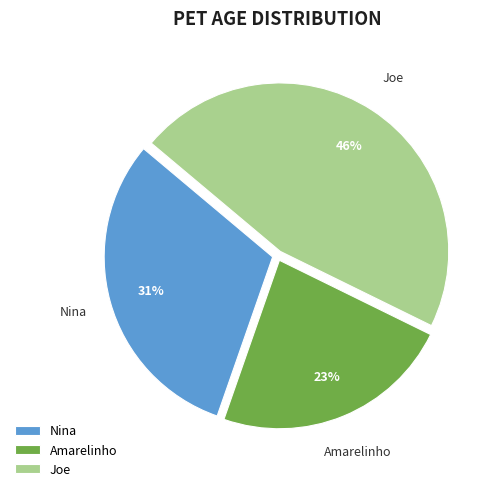

To the nearest percent, what percentage of the pie is Amarelinho?

23%